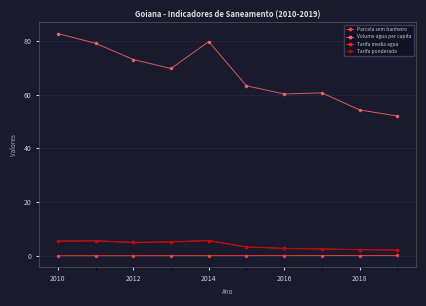

At how many categories does at least one series exceed 15?

10